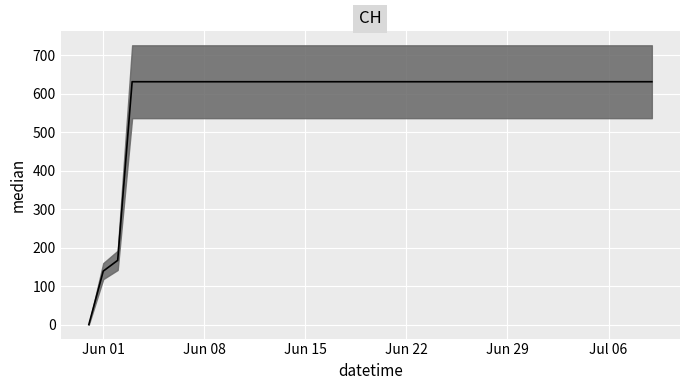

The value at 35 is 351. True or false?

False